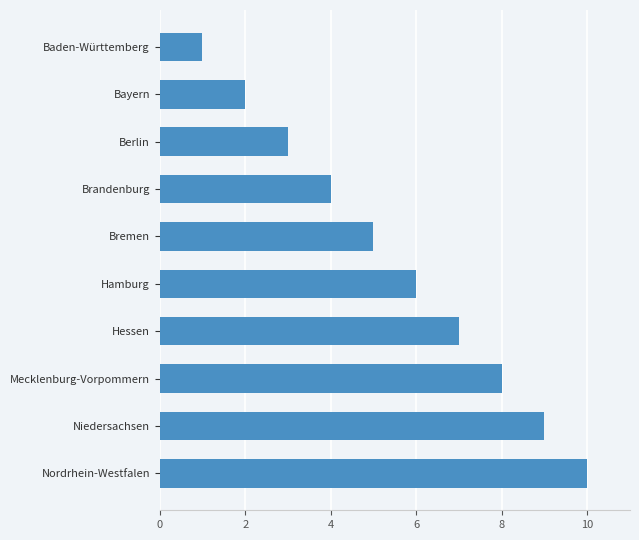

What is the ratio of the value at Brandenburg to the value at Nordrhein-Westfalen?

0.4